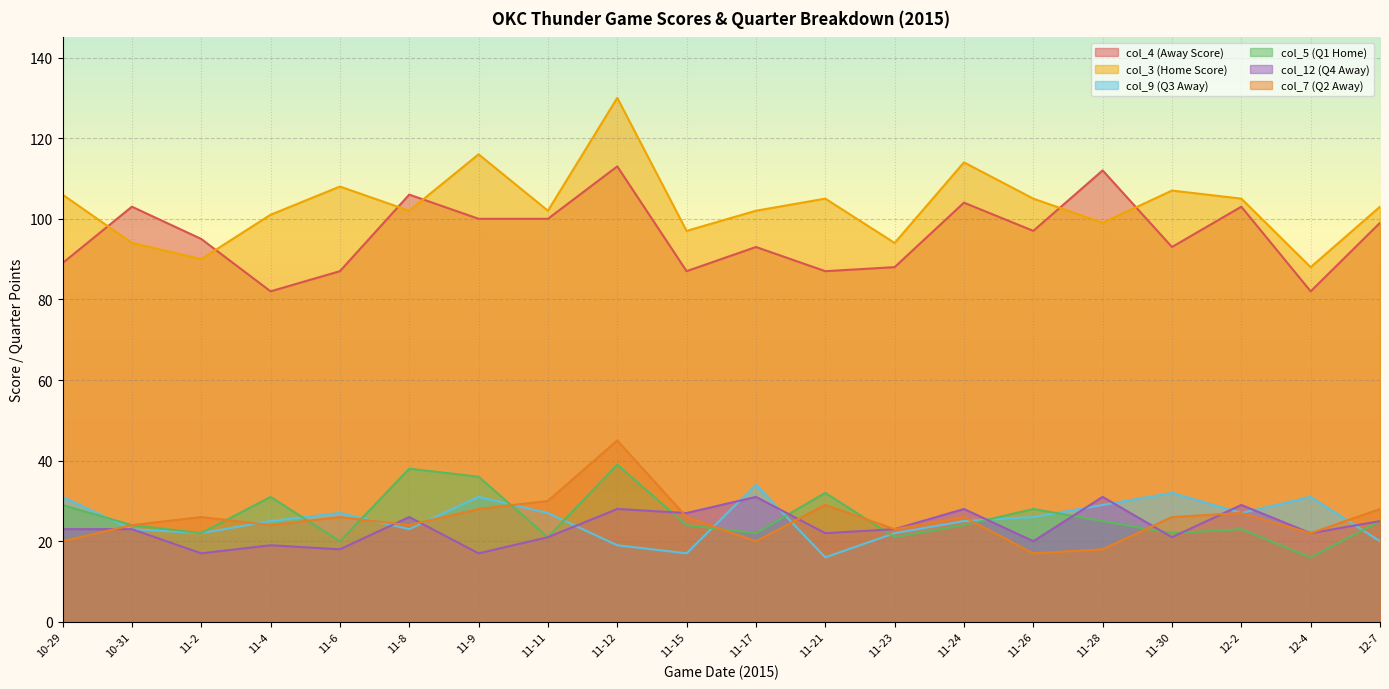

Rank the categories by col_7 (Q2 Away) value from lowest to highest.

11-26, 11-28, 10-29, 11-17, 12-4, 11-23, 10-31, 11-4, 11-8, 11-2, 11-6, 11-15, 11-24, 11-30, 12-2, 11-9, 12-7, 11-21, 11-11, 11-12